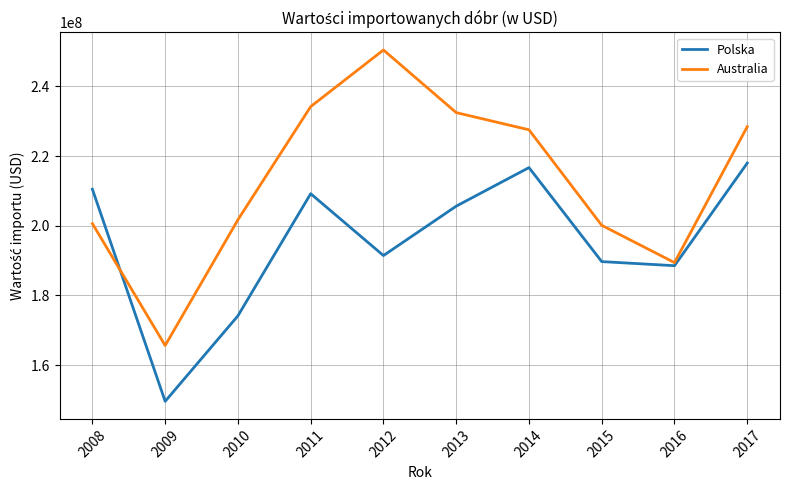

At which category is the sum across all series the highest?

2017